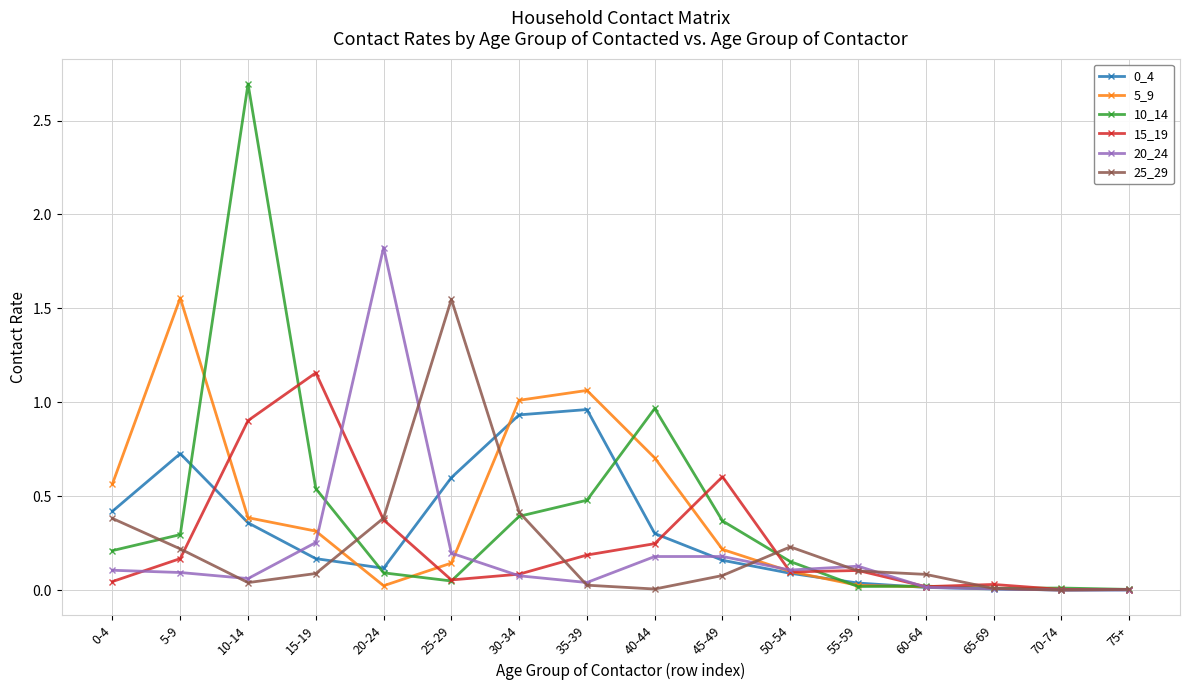

What is the label of the 15th point from the left?

70-74